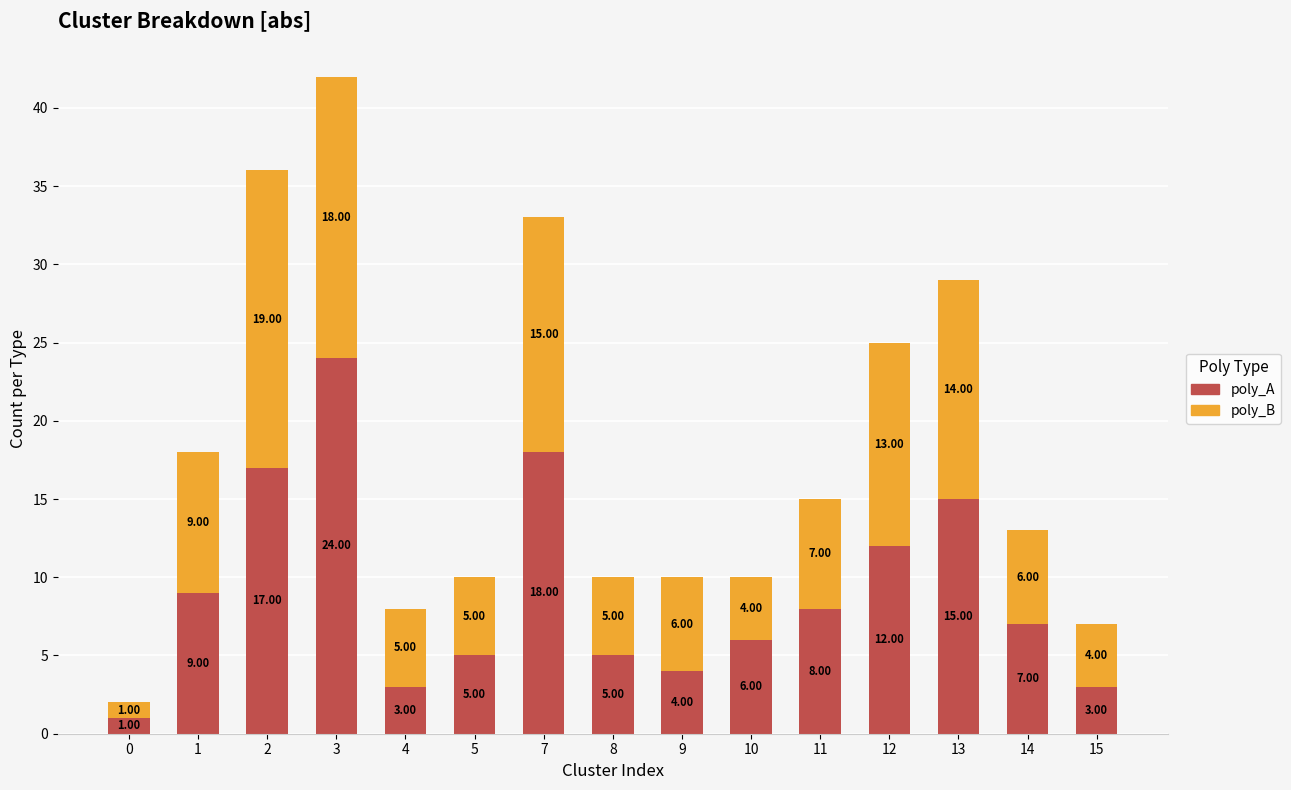

What is the sum of the poly_A values at 7 and 11?

26